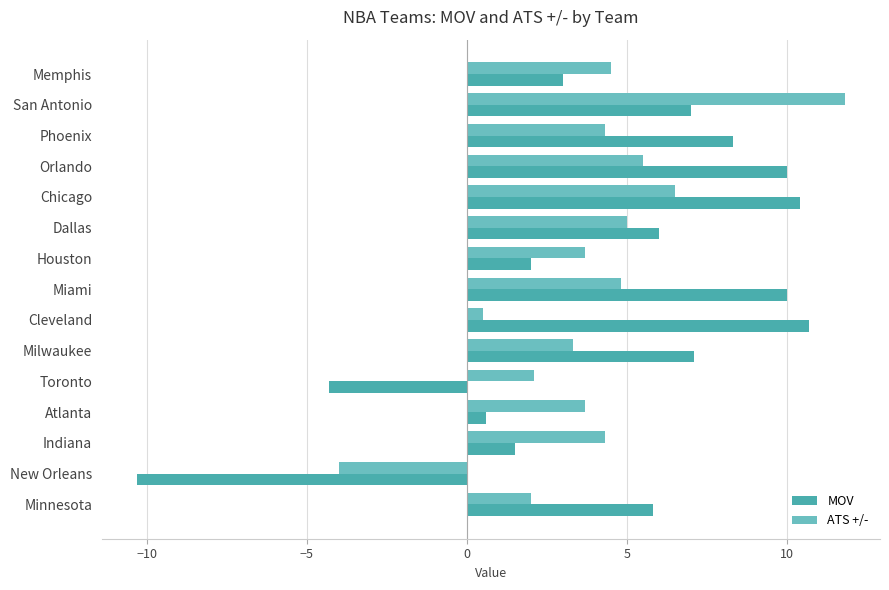

What value does the MOV series have at Indiana?

1.5